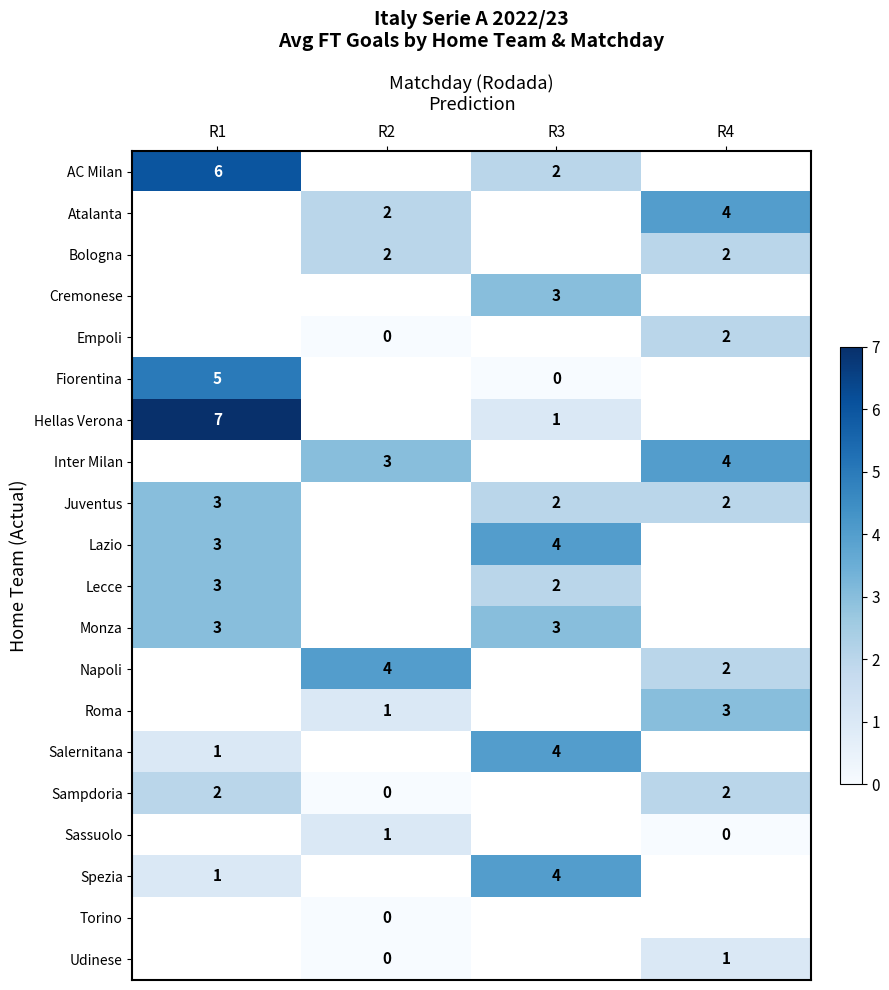

Count the number of categories in the chart.

4